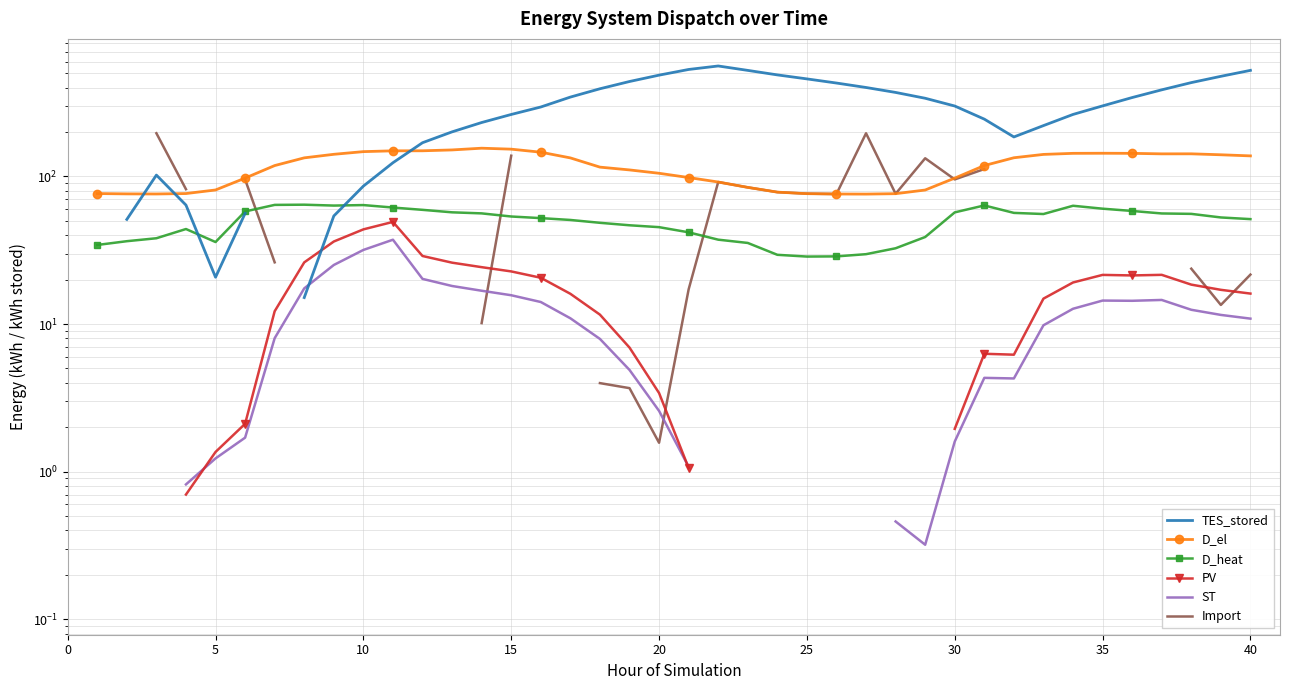

Is this an area chart (filled region under the line)?

No